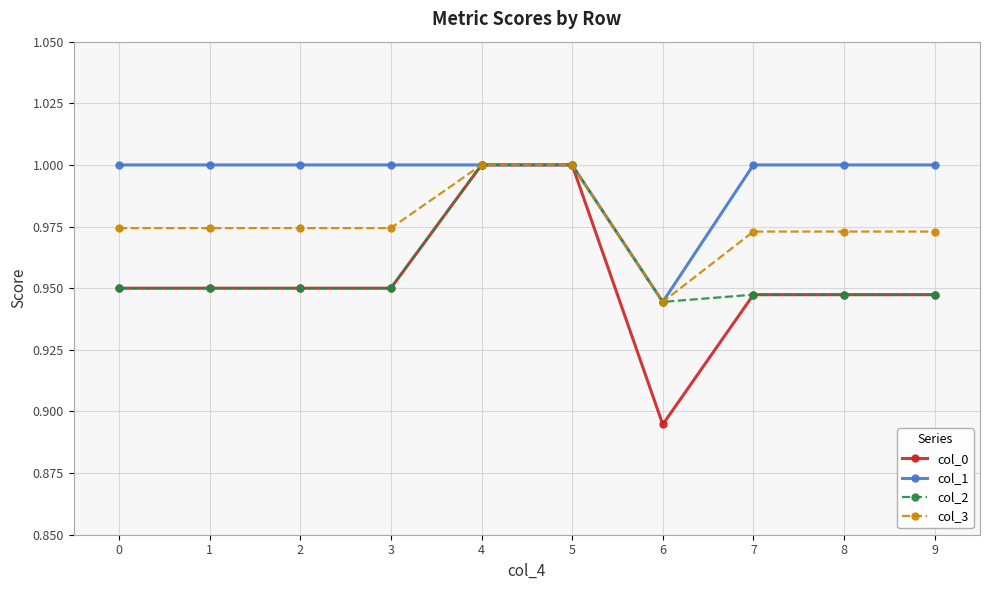

At which label is col_0 closest to 0?

6